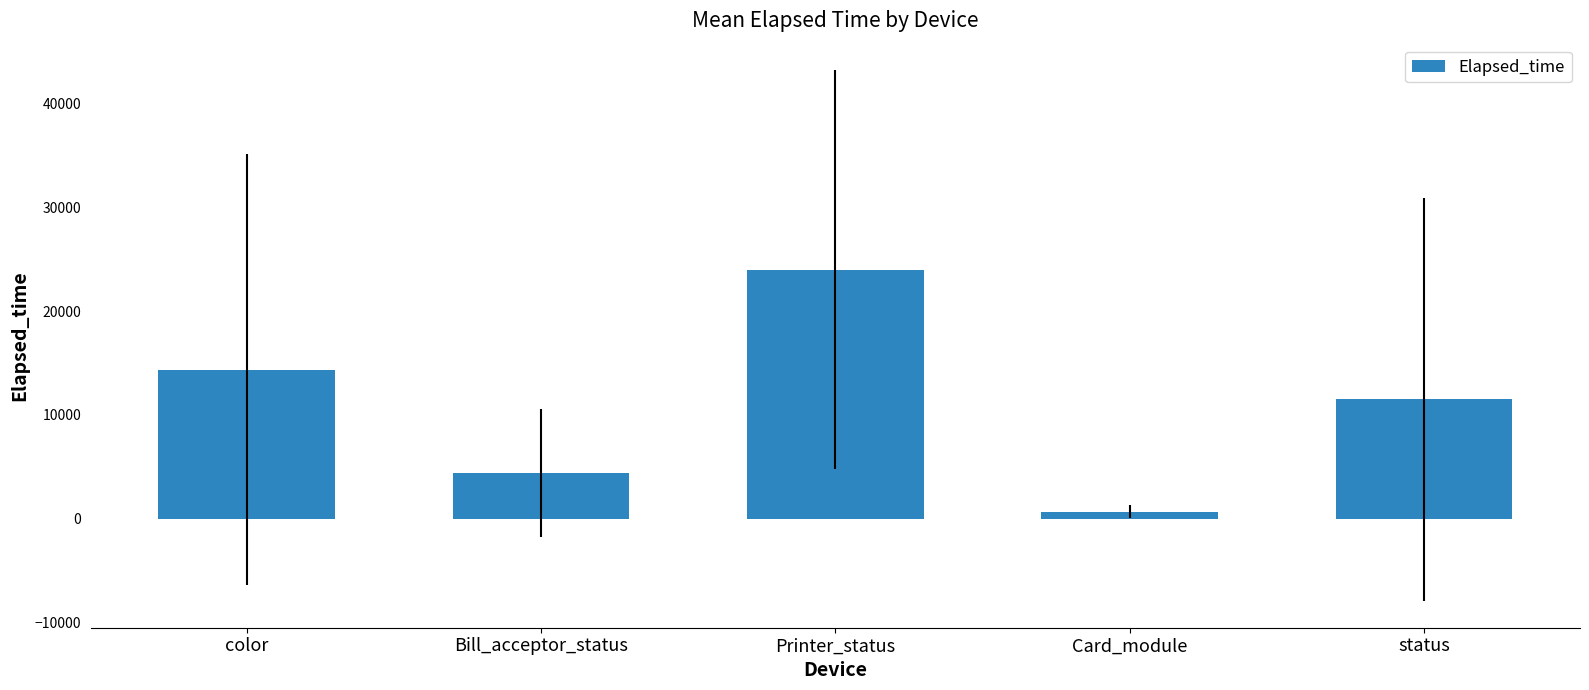

Between Printer_status and color, which is larger?

Printer_status